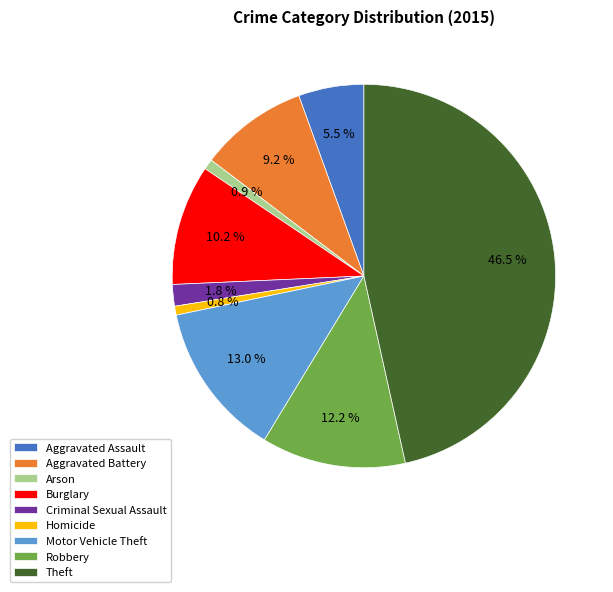

Which category has the biggest portion of the pie?

Theft